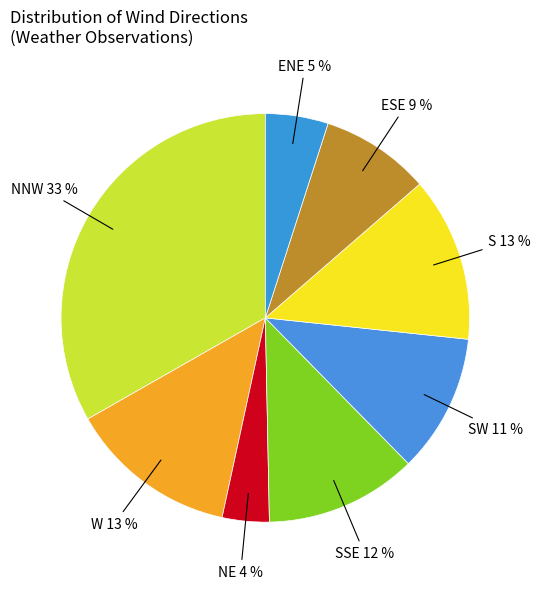

What is the largest slice in the pie chart?

NNW